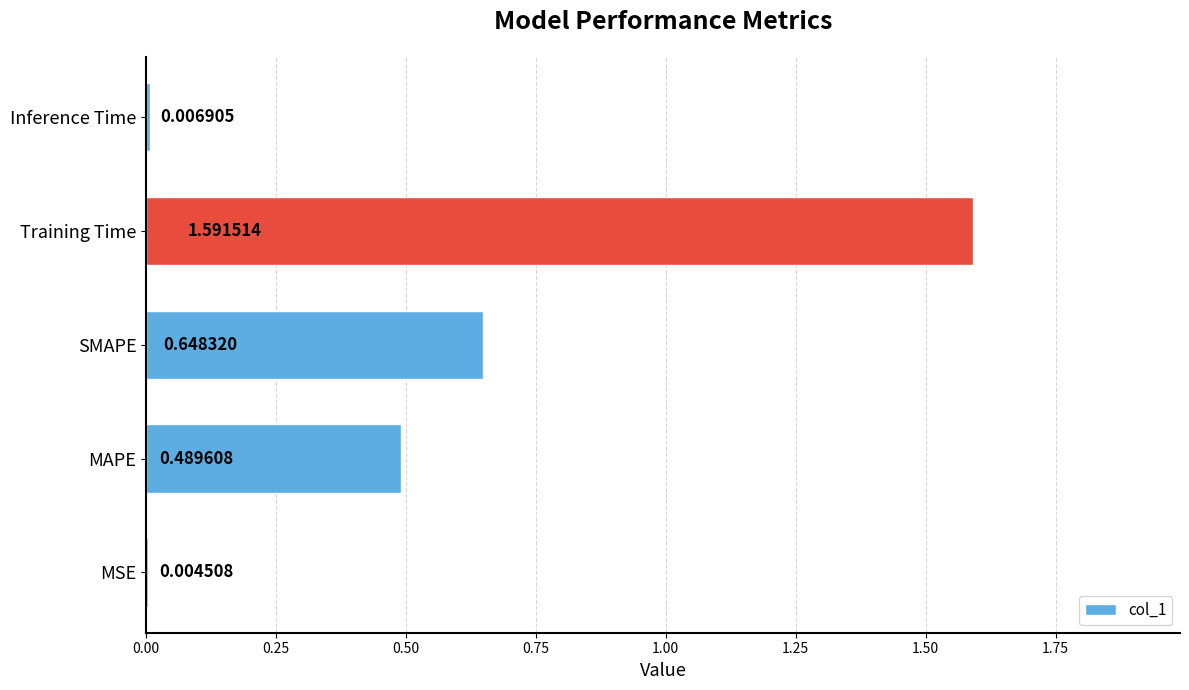

What is the change in value from SMAPE to Training Time?

+0.9